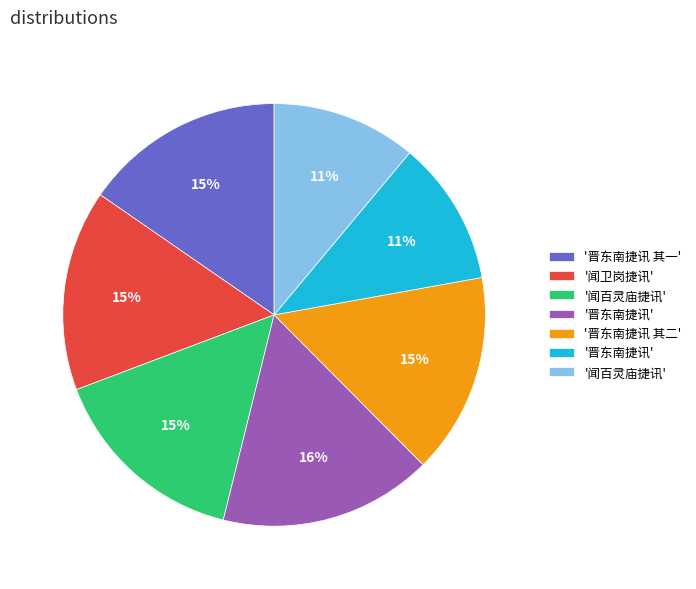

Does any single category account for the majority?

No